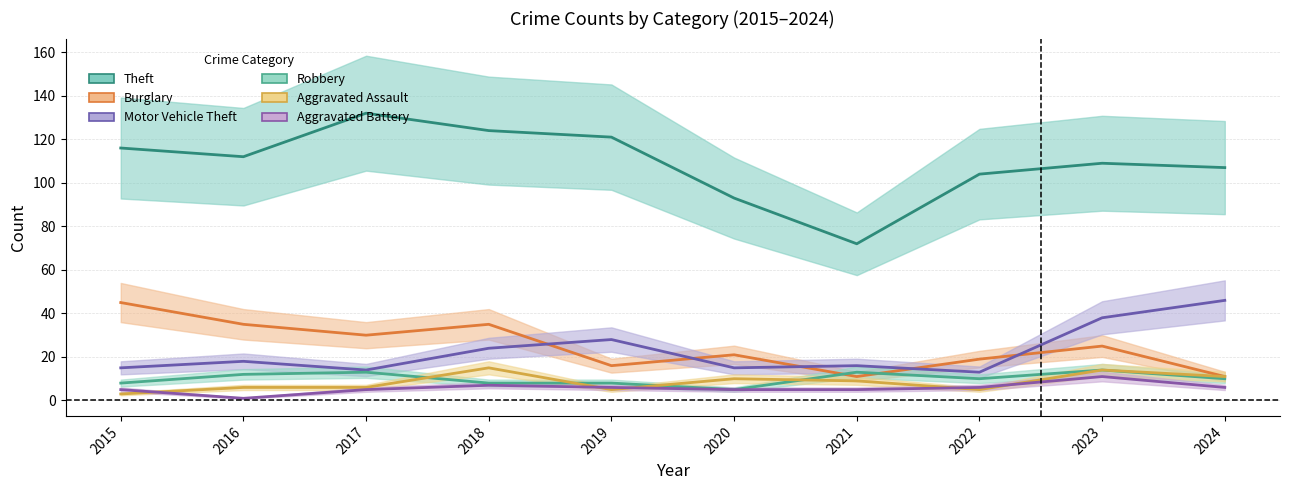

At which label is Aggravated Battery closest to 6?

2019